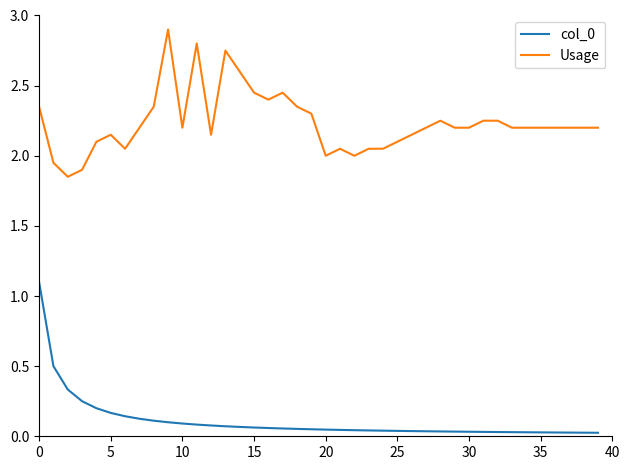

True or false: Usage and col_0 intersect in this chart.

False